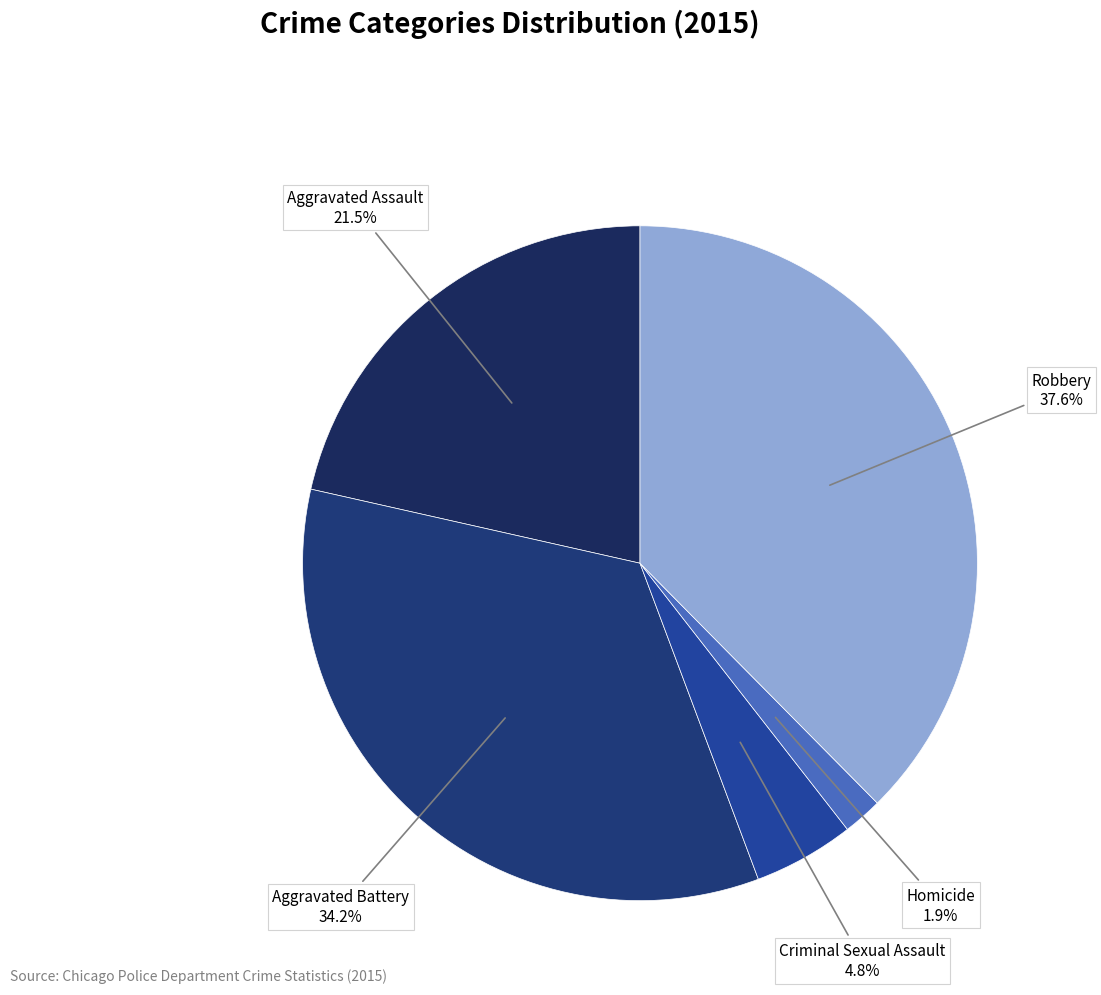

The Criminal Sexual Assault slice represents 5% of the pie. True or false?

True